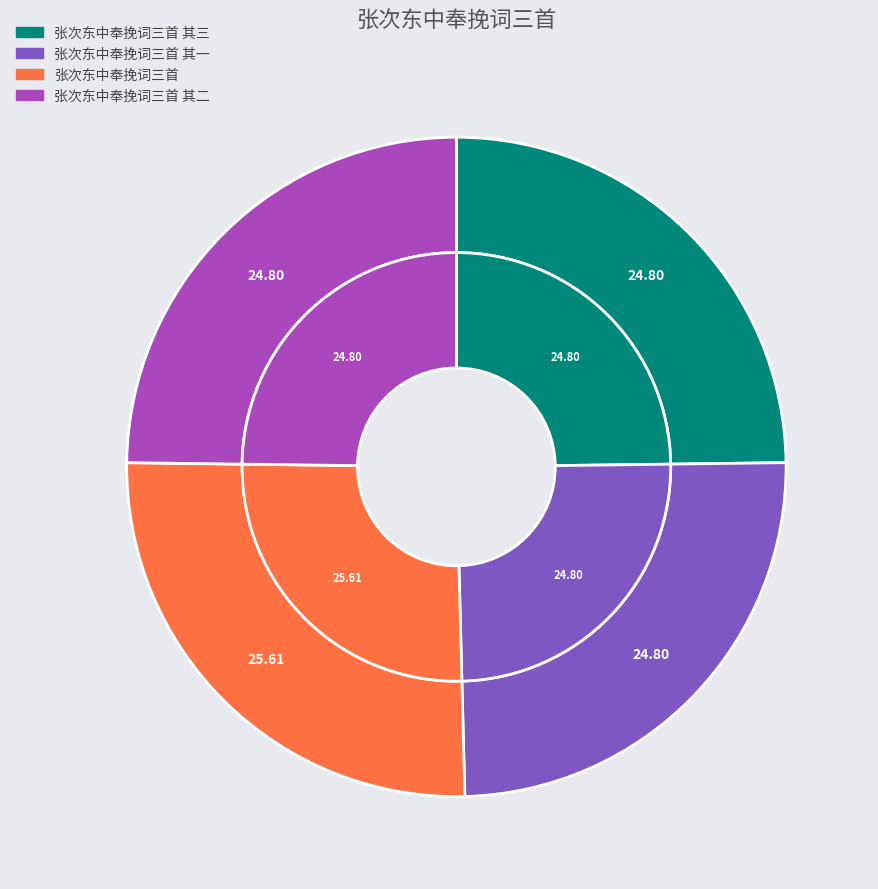

Count the number of slices in the pie.

4